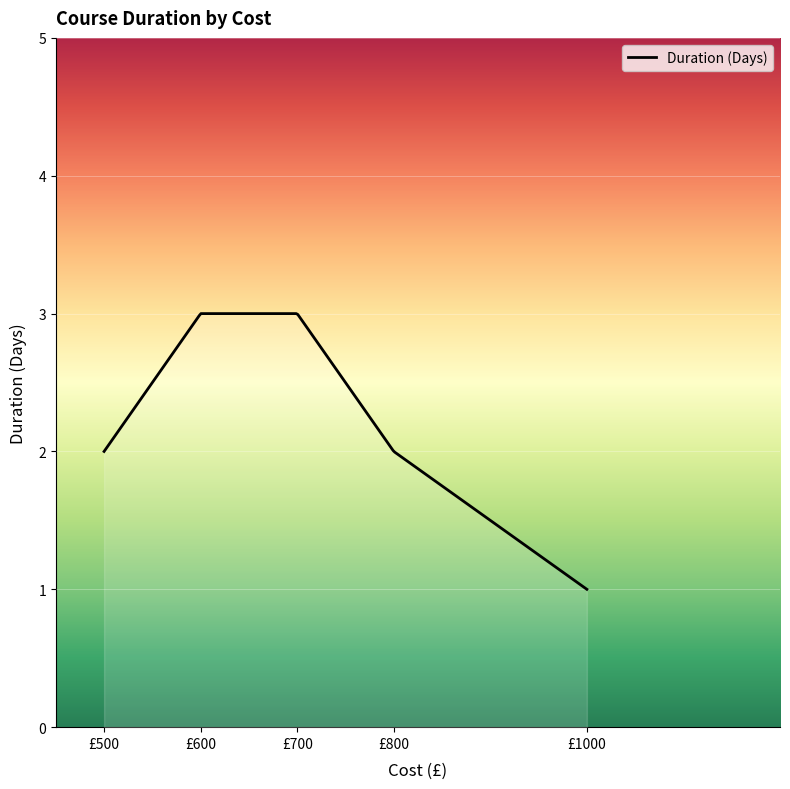

What is the difference between the maximum and minimum values?

2.0